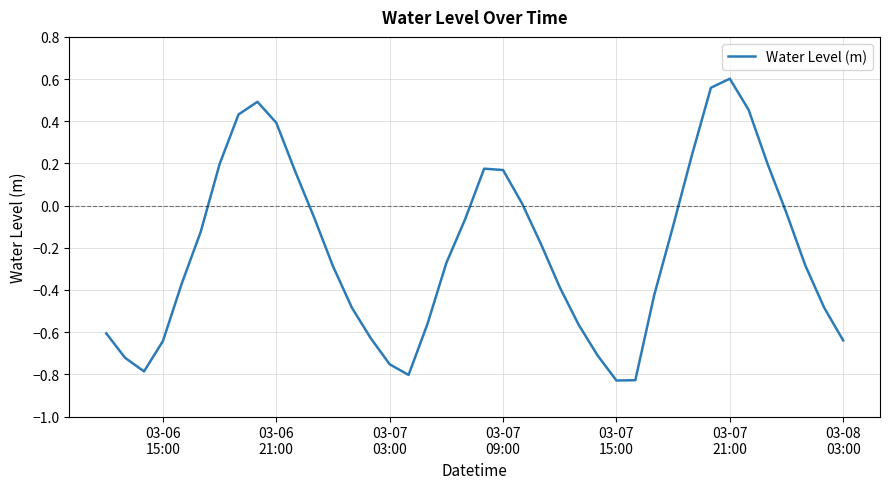

Does the chart have visible grid lines?

Yes